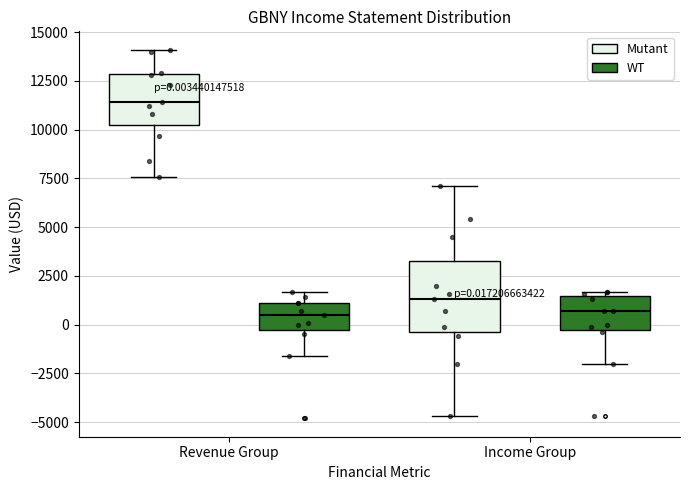

Which box is the tallest, from its lower edge to its upper edge?

Income Group (Mutant)